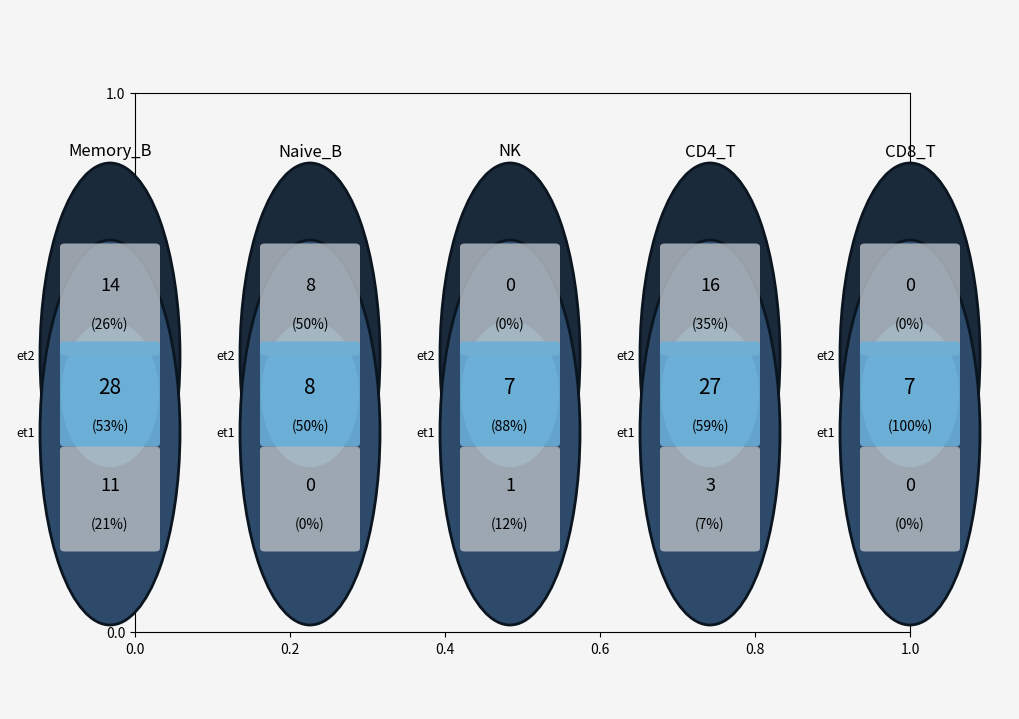

How many segments does this pie chart have?

10